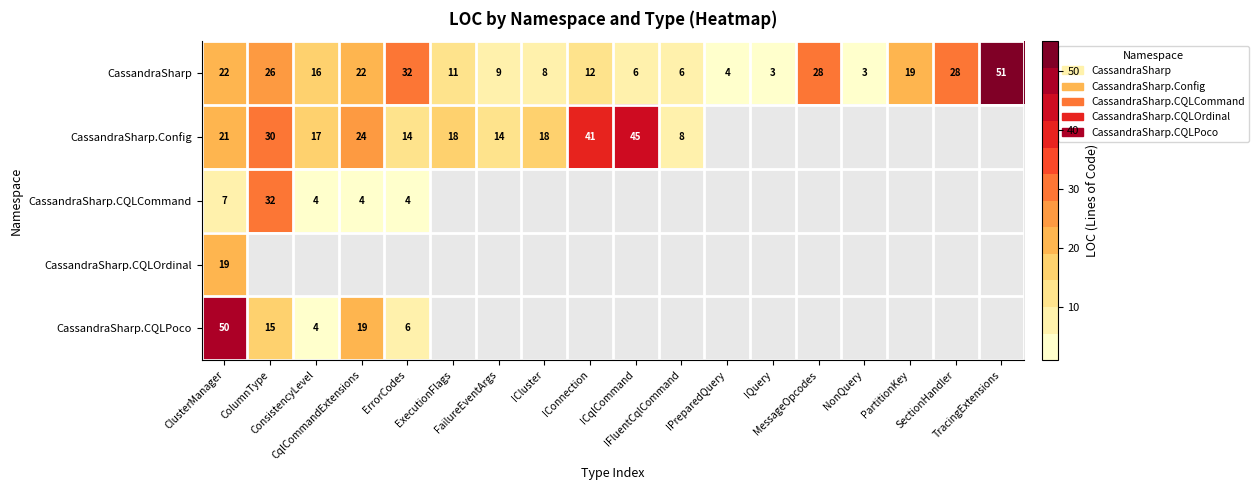

How many values in the CassandraSharp.Config series exceed 14?

8